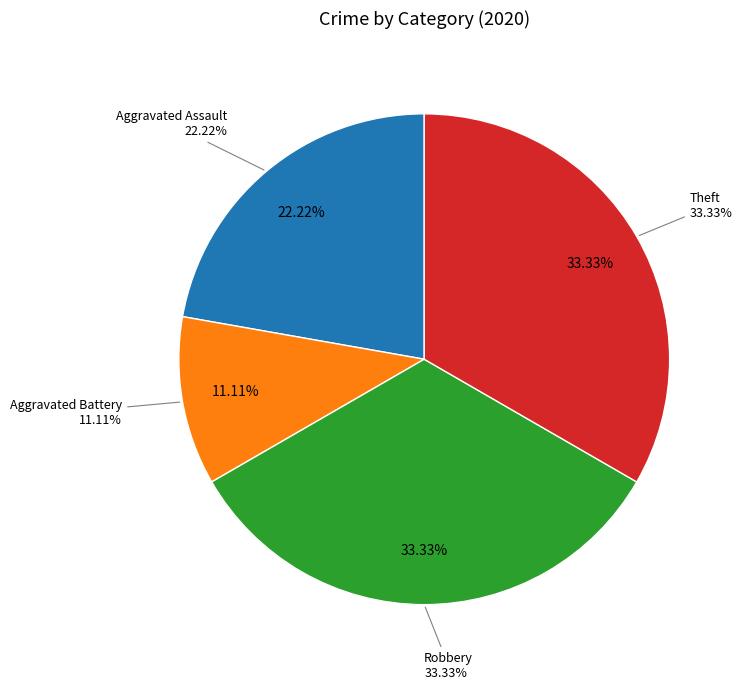

Is there a majority slice in this chart?

No